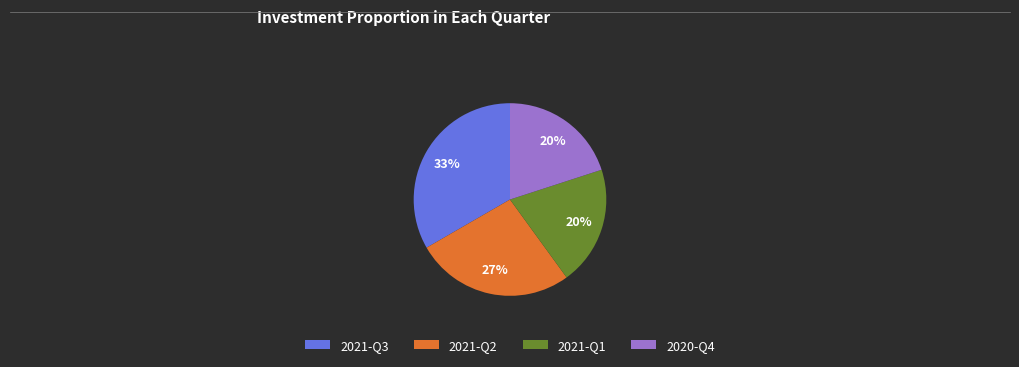

Which slice is the largest?

2021-Q3